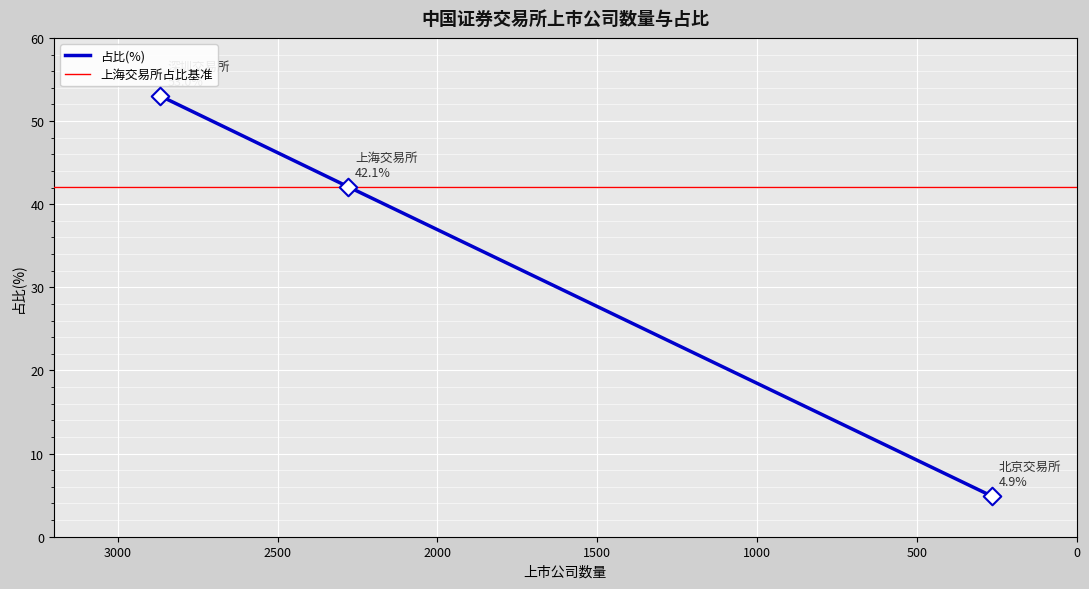

What is the ratio of the value at 北京交易所 to the value at 上海交易所?

0.1